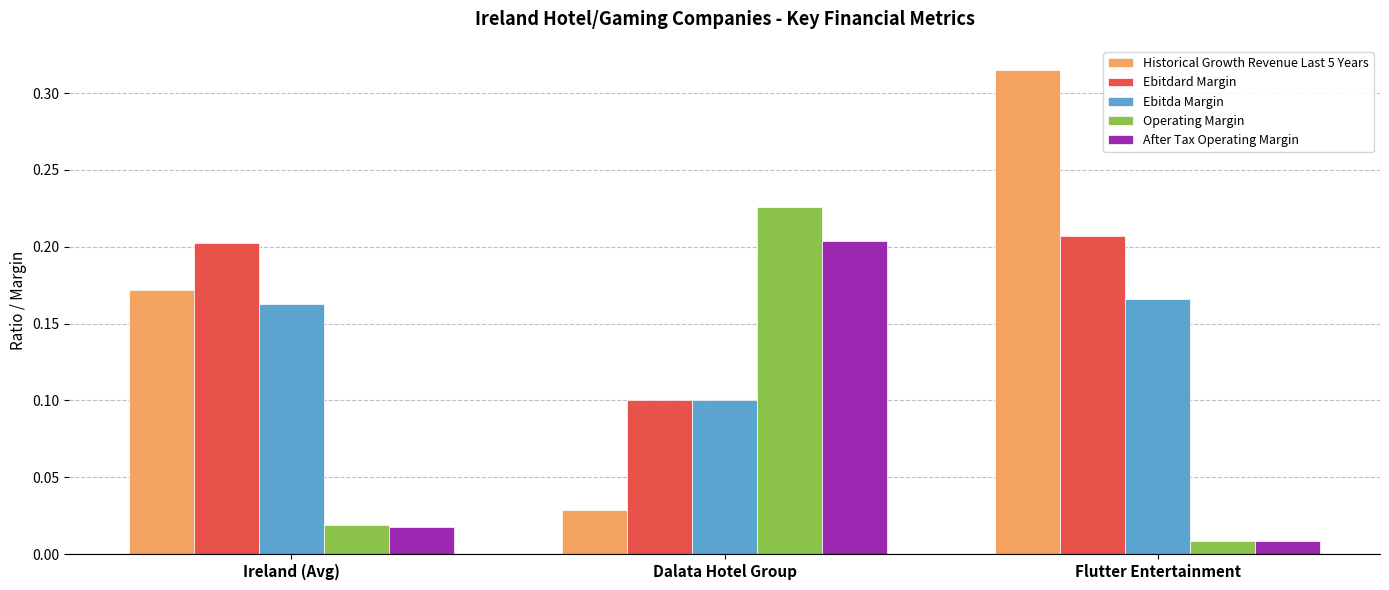

What is the total value across all series at Ireland (Avg)?

0.6